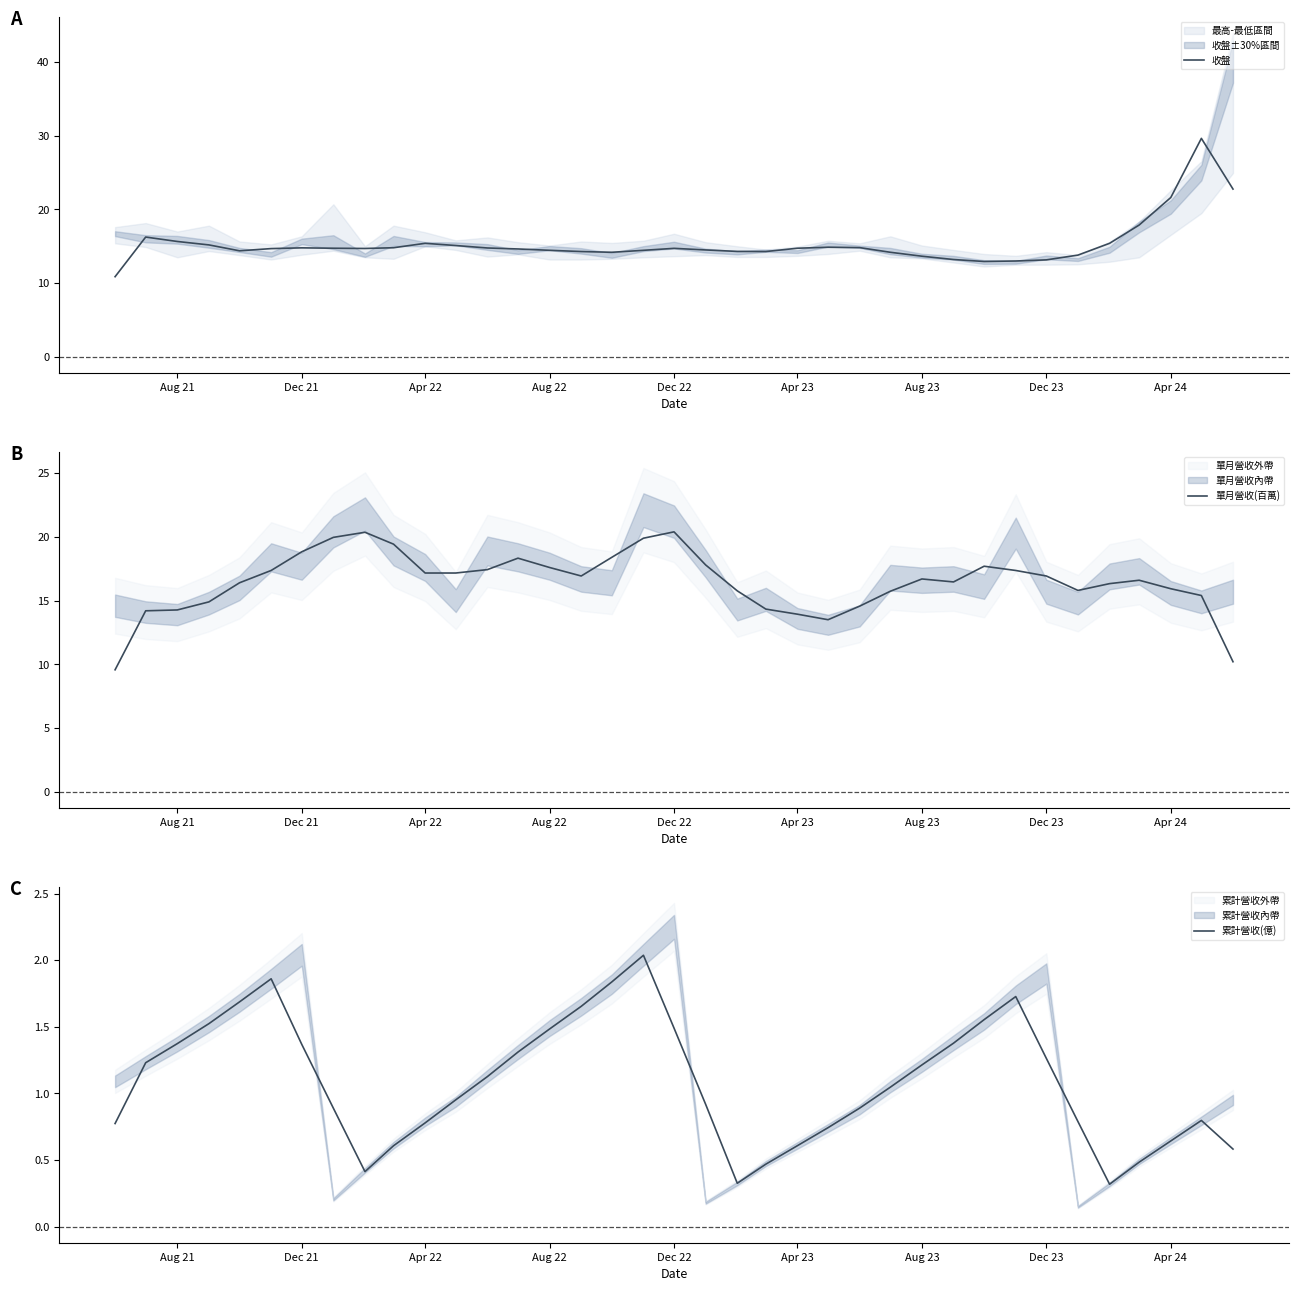

How many values in the 單月營收(百萬) series are below 16?

14